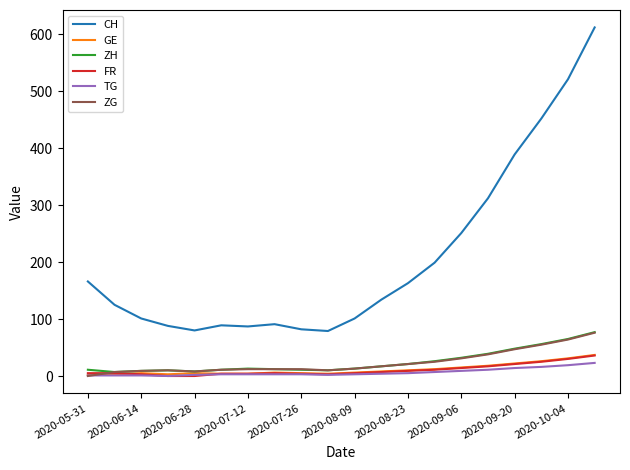

Which series has the largest total across all categories?

CH